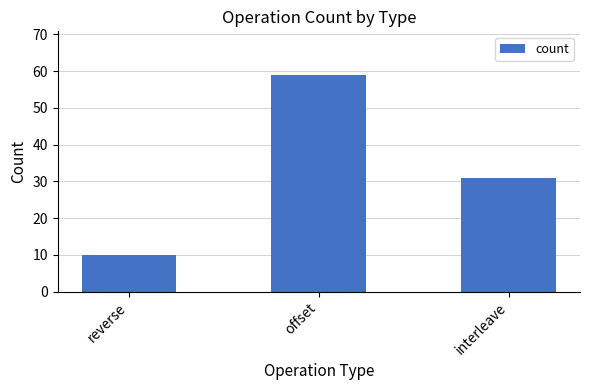

At which category does the chart reach its minimum across all series?

reverse